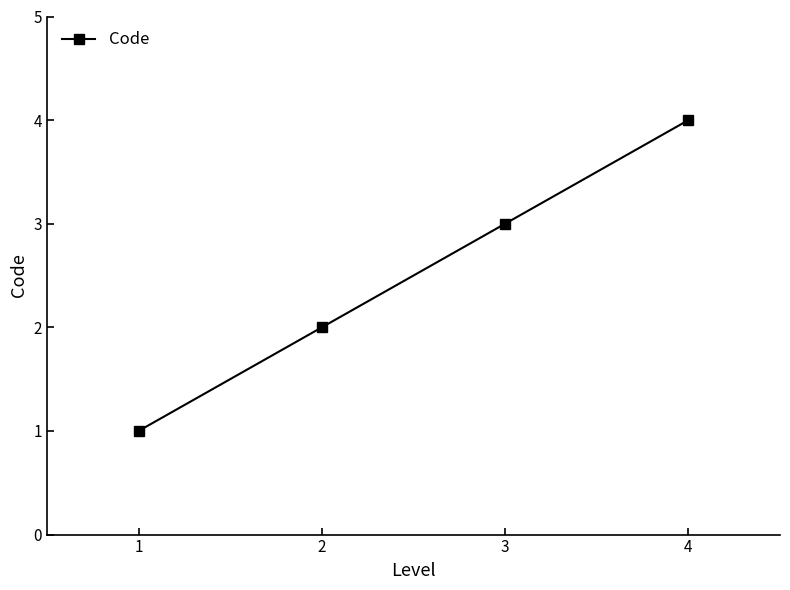

Which has a higher value, 2 or 3?

3